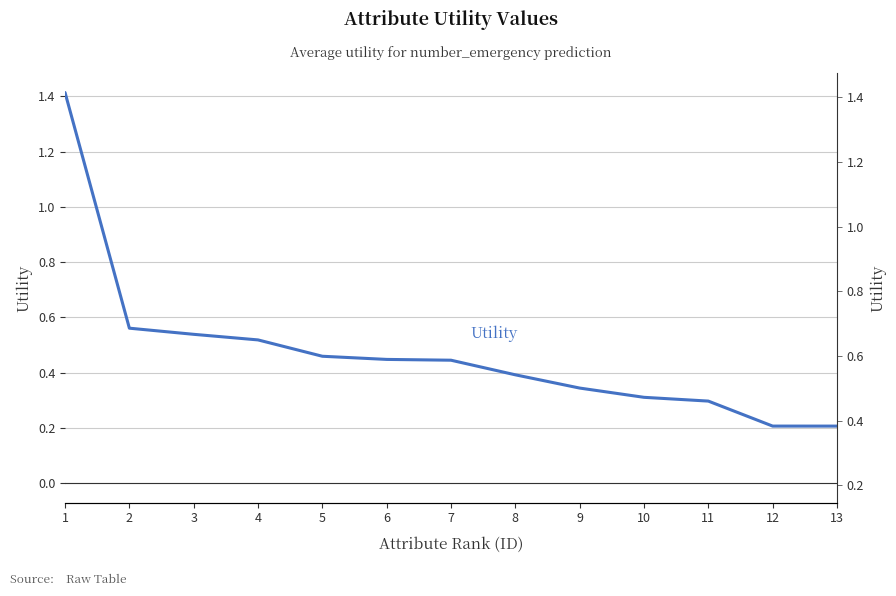

What is the difference between the maximum and minimum values?

1.2